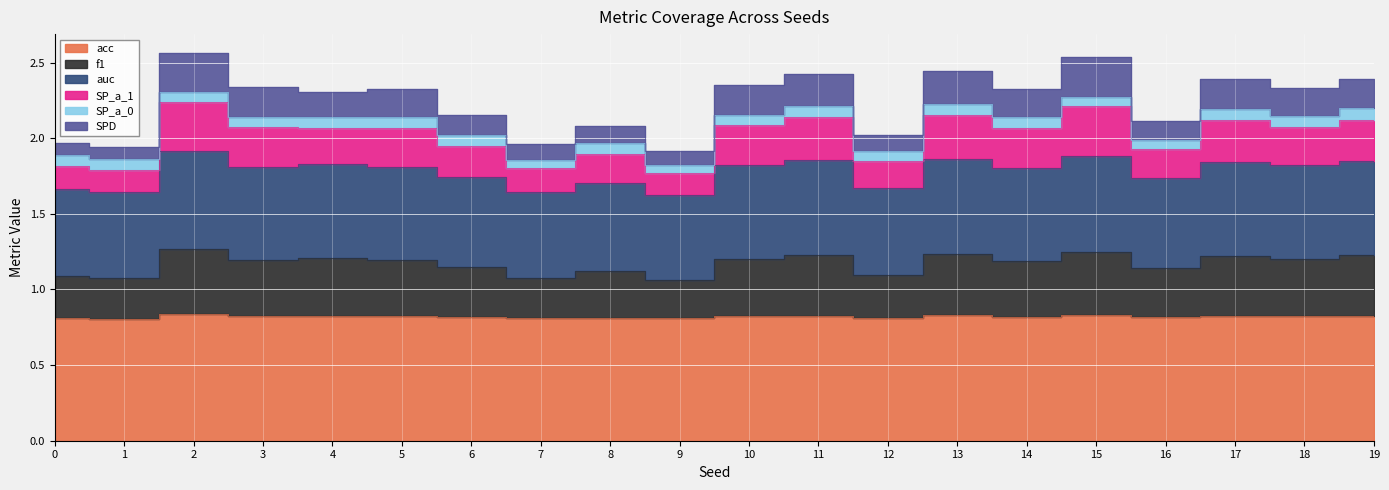

In acc, how many points are lower than both neighbors (excluding endpoints)?

7